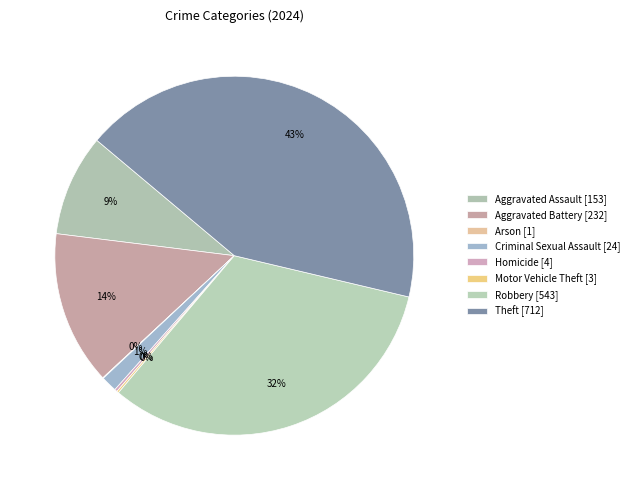

How many slices are in this pie chart?

8